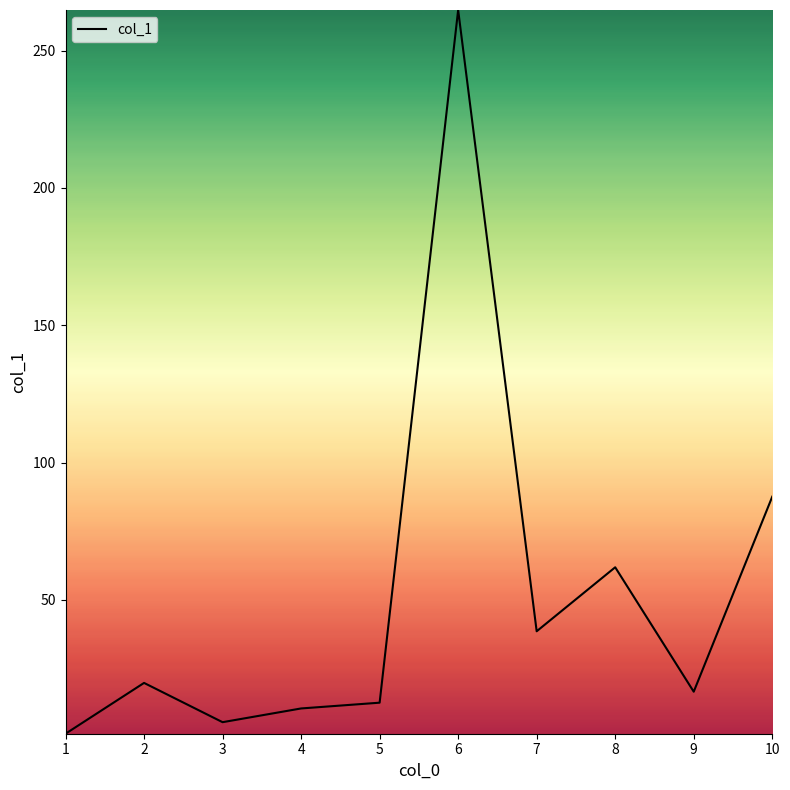

Is it true that the value at 4 is 10.5?

True